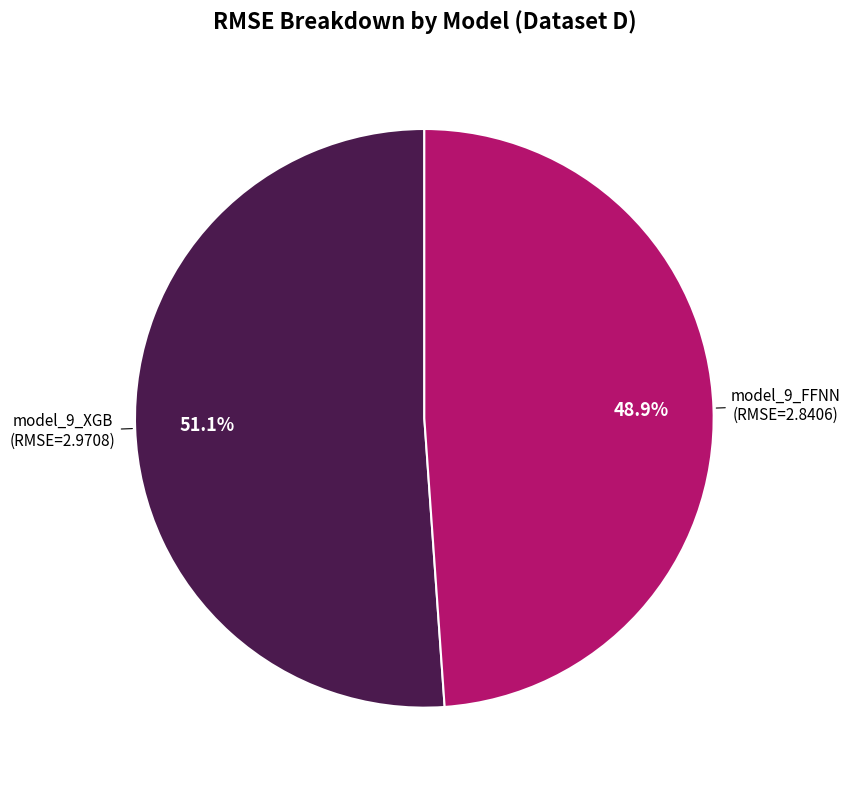

Is there a majority slice in this chart?

Yes